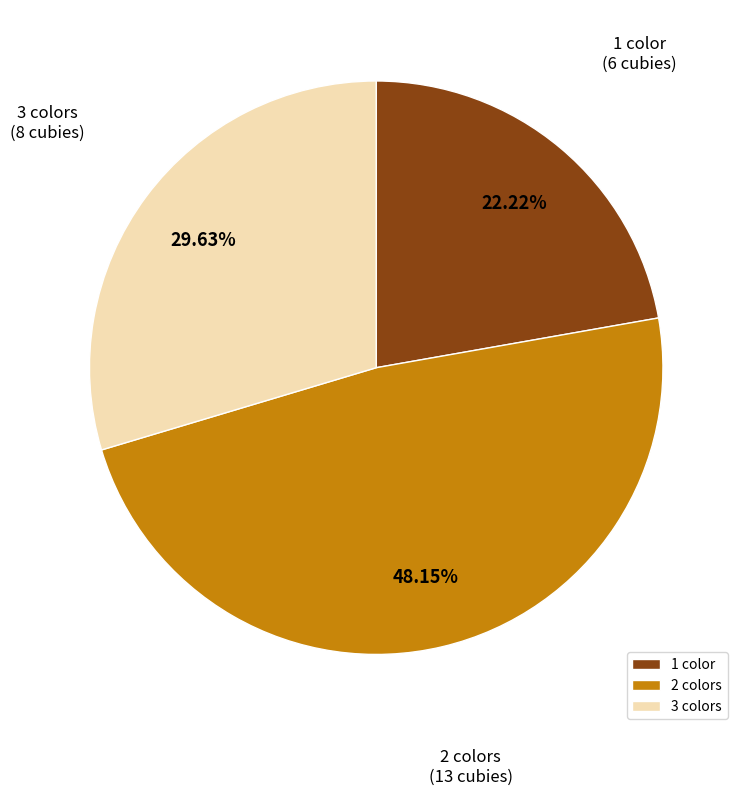

What percentage is the 2 colors slice, to the nearest percent?

48%